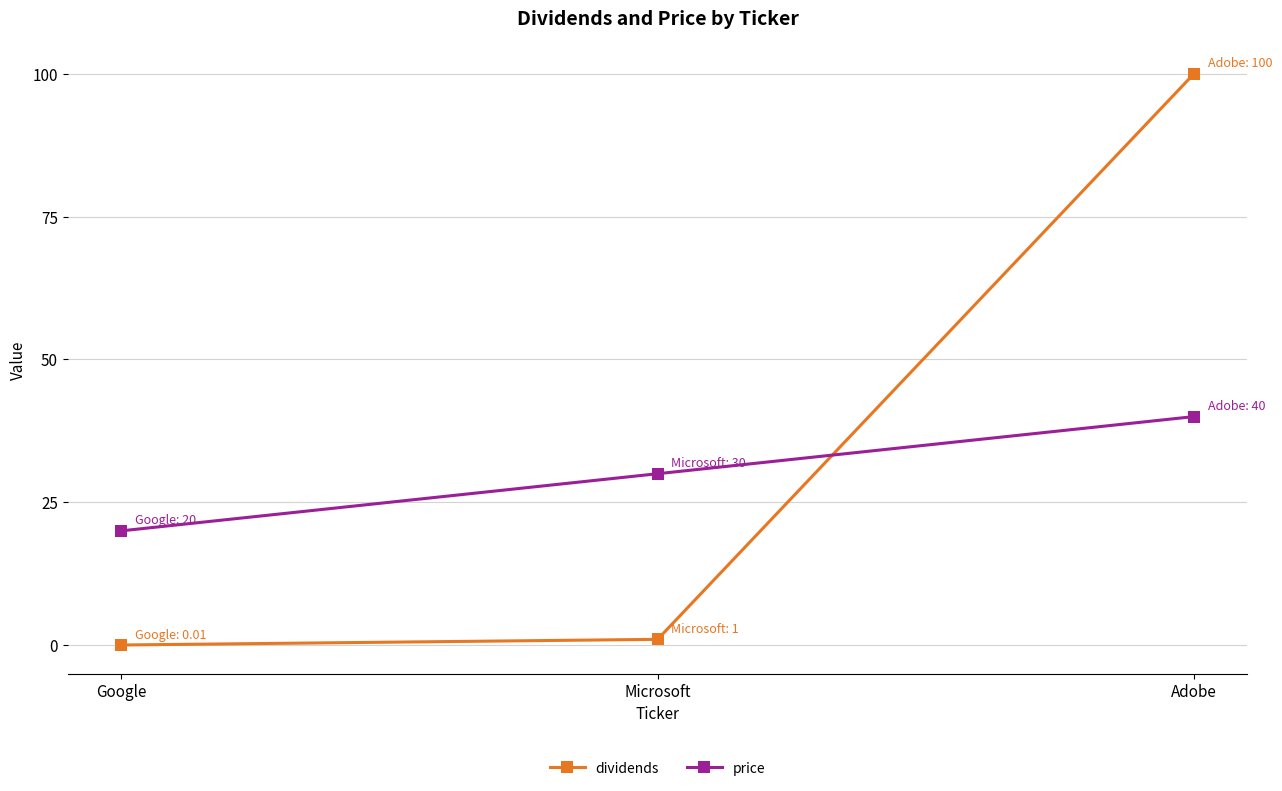

Between Google and Adobe, which series saw the biggest shift?

dividends